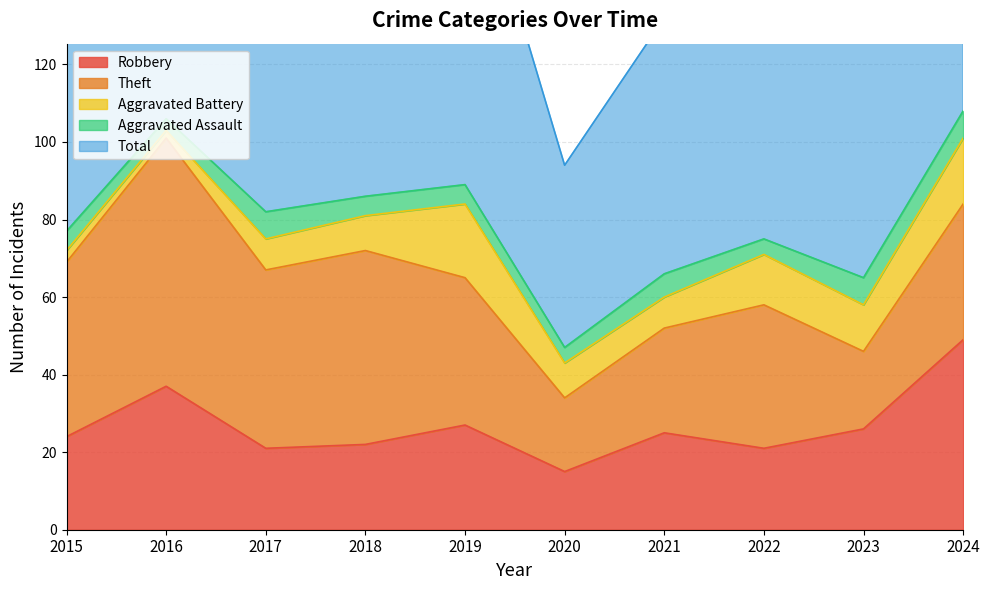

At which label is Robbery closest to 32?

2016